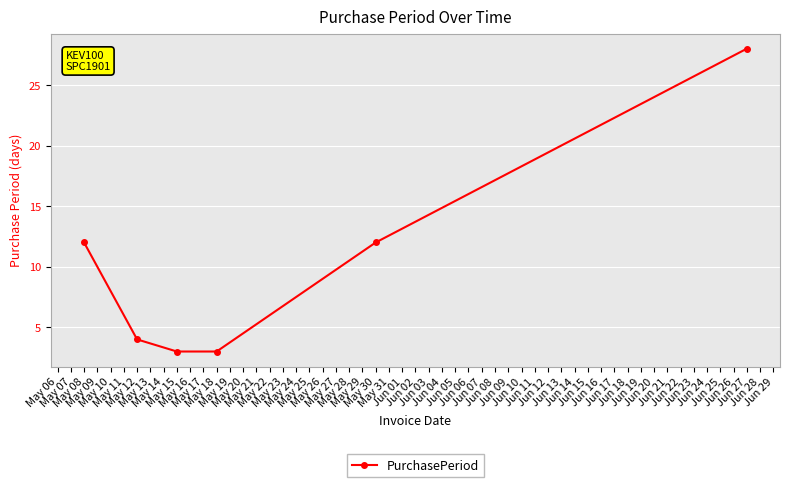

What is the greatest value displayed?

28